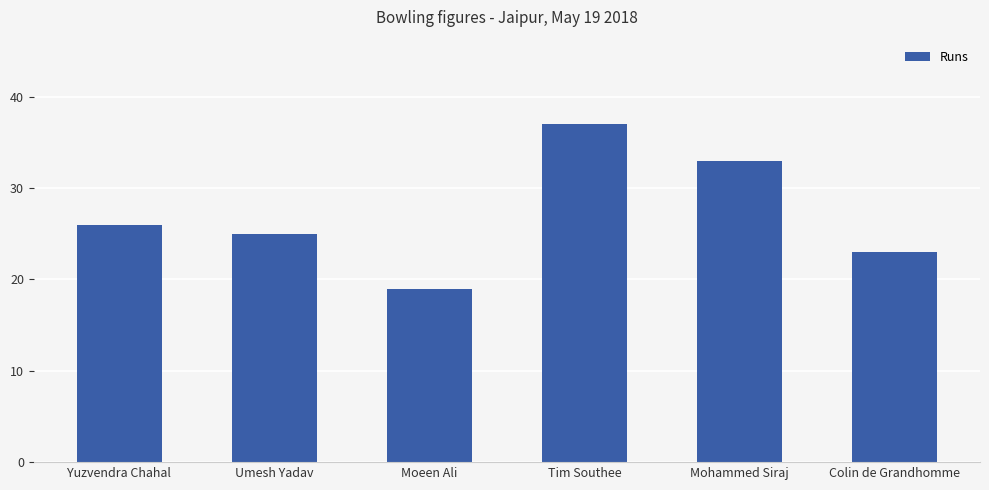

List the labels in order of value, smallest first.

Moeen Ali, Colin de Grandhomme, Umesh Yadav, Yuzvendra Chahal, Mohammed Siraj, Tim Southee